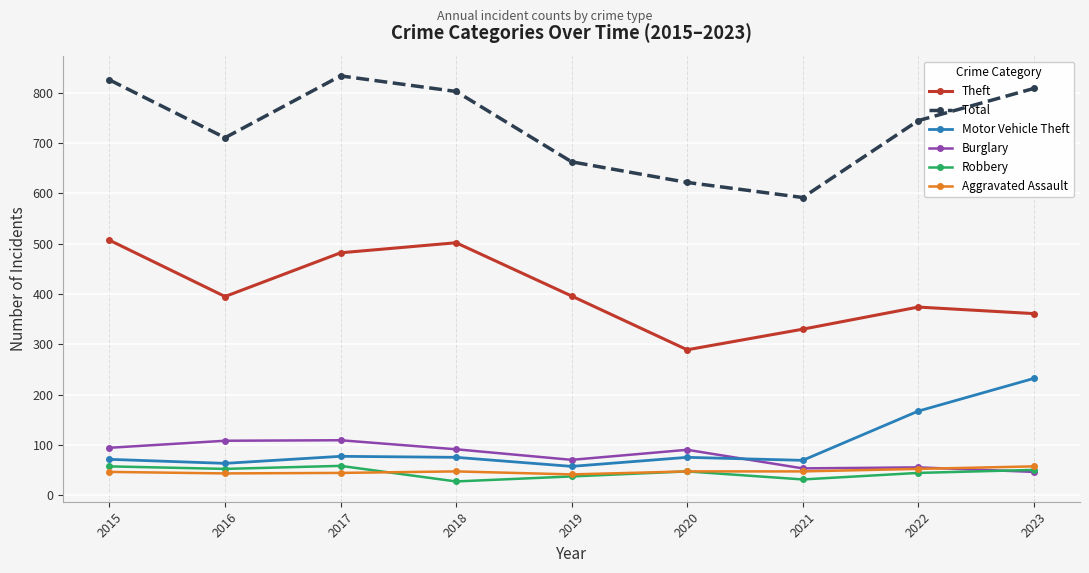

True or false: Total and Robbery intersect in this chart.

False